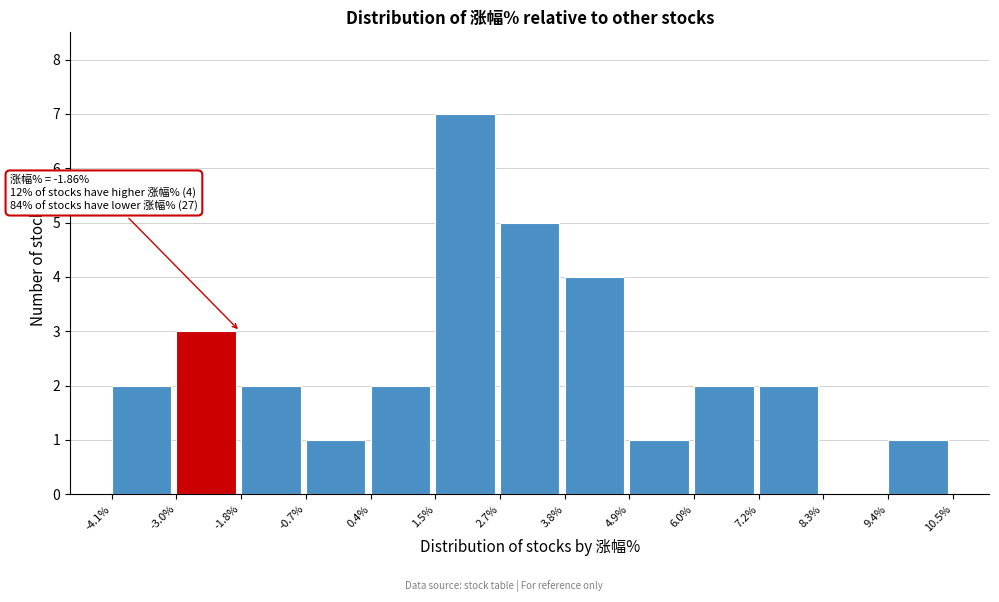

Over which range of the x-axis is the bar tallest?

1.5% to 2.7%